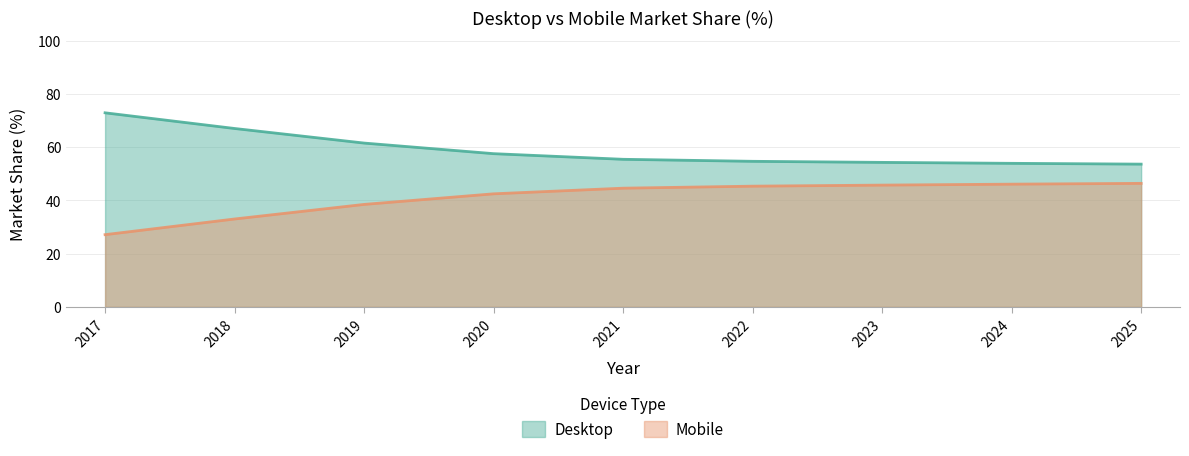

What is the difference between the highest and lowest values at 2025?

7.2